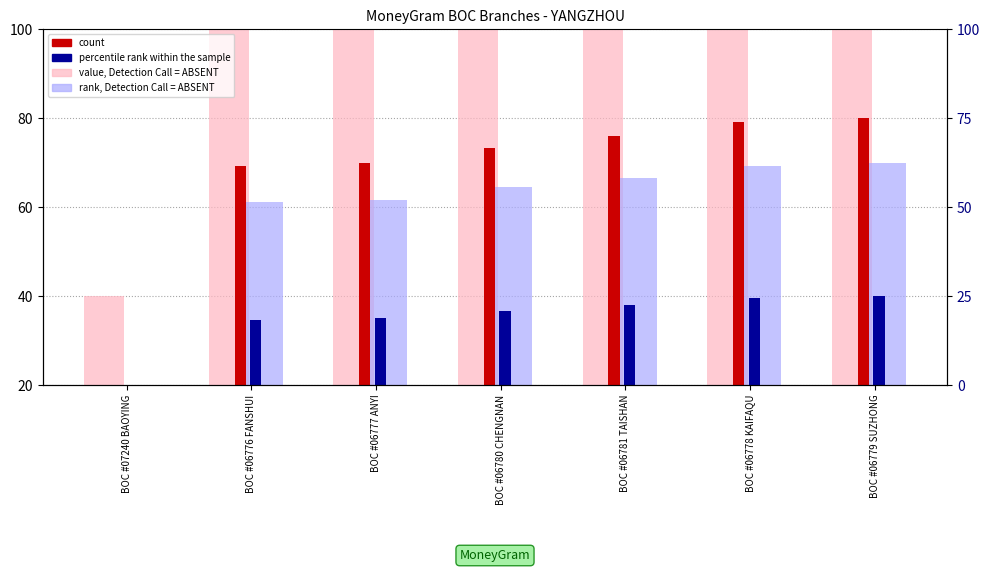

Which series has the widest spread of values?

value, Detection Call = ABSENT